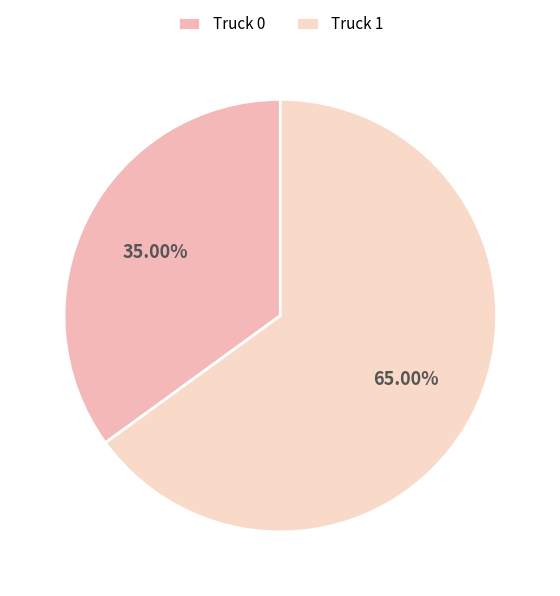

Is there a majority slice in this chart?

Yes